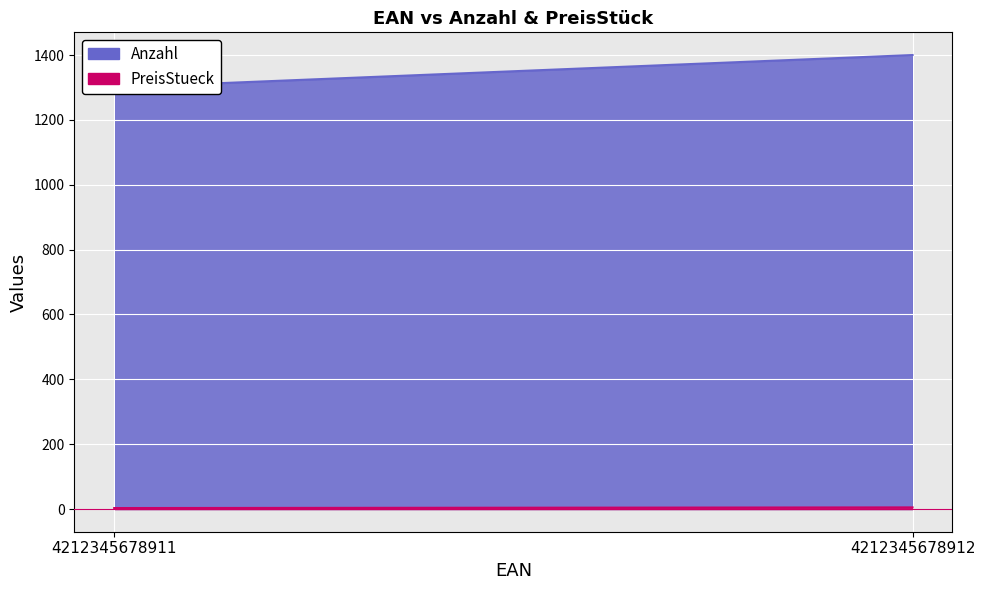

What is the difference between the maximum and minimum values in the PreisStueck series?

2